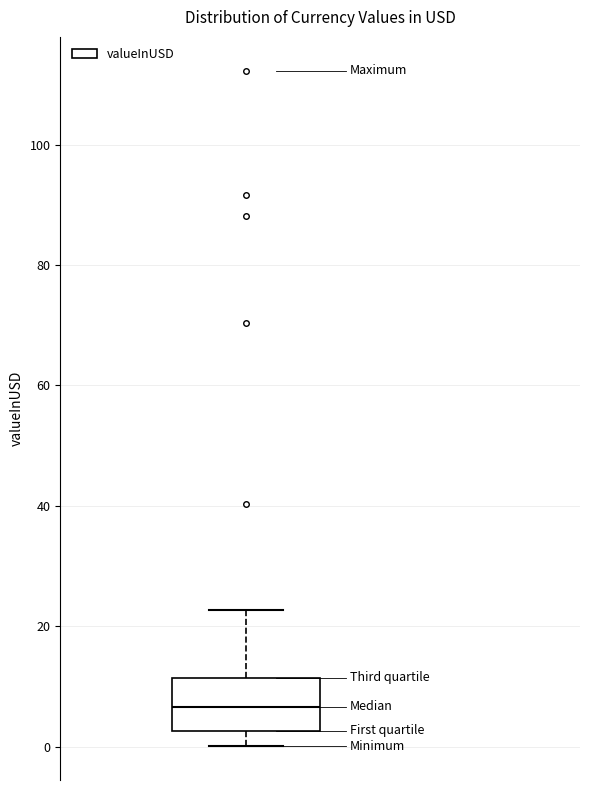

Read this box plot against the y-axis: the position of the median line, the range covered by the box, and the ends of both whiskers. The values are not printed on the chart, so give them approximately, as read against the axis.

median 6, box 2 to 12, whiskers 0 to 22